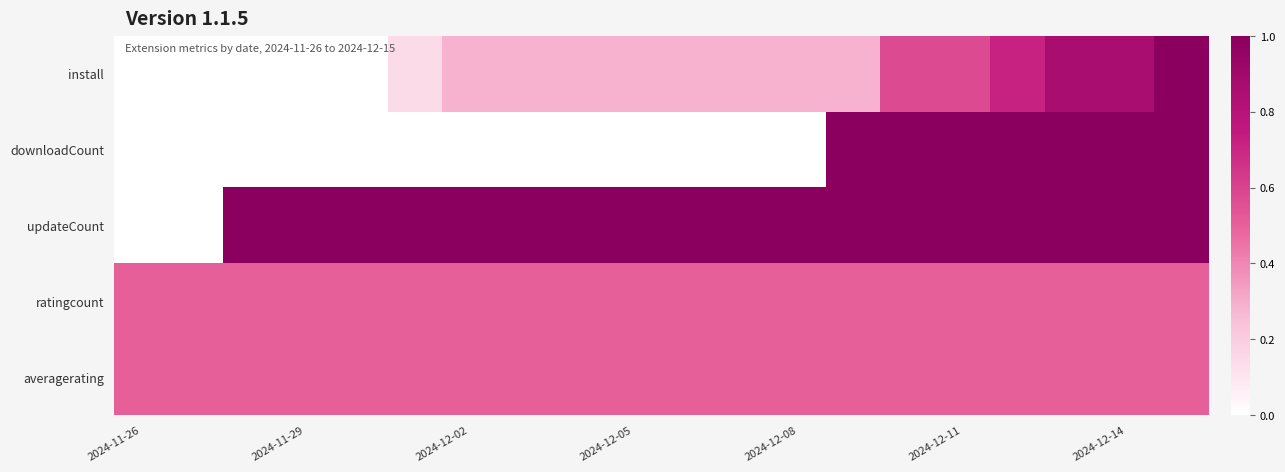

Reading left to right, list all the values displayed in this chart.

install: 0.0	0.0	0.0	0.0	0.0	0.1	0.3	0.3	0.3	0.3	0.3	0.3	0.3	0.3	0.6	0.6	0.7	0.9	0.9	1.0
downloadCount: 0.0	0.0	0.0	0.0	0.0	0.0	0.0	0.0	0.0	0.0	0.0	0.0	0.0	1.0	1.0	1.0	1.0	1.0	1.0	1.0
updateCount: 0.0	0.0	1.0	1.0	1.0	1.0	1.0	1.0	1.0	1.0	1.0	1.0	1.0	1.0	1.0	1.0	1.0	1.0	1.0	1.0
ratingcount: 0.5	0.5	0.5	0.5	0.5	0.5	0.5	0.5	0.5	0.5	0.5	0.5	0.5	0.5	0.5	0.5	0.5	0.5	0.5	0.5
averagerating: 0.5	0.5	0.5	0.5	0.5	0.5	0.5	0.5	0.5	0.5	0.5	0.5	0.5	0.5	0.5	0.5	0.5	0.5	0.5	0.5